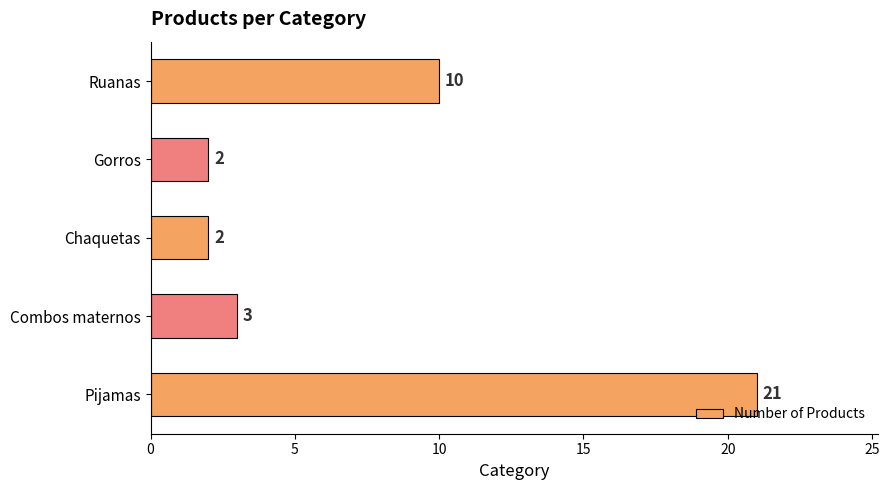

How many series are shown in this chart?

1